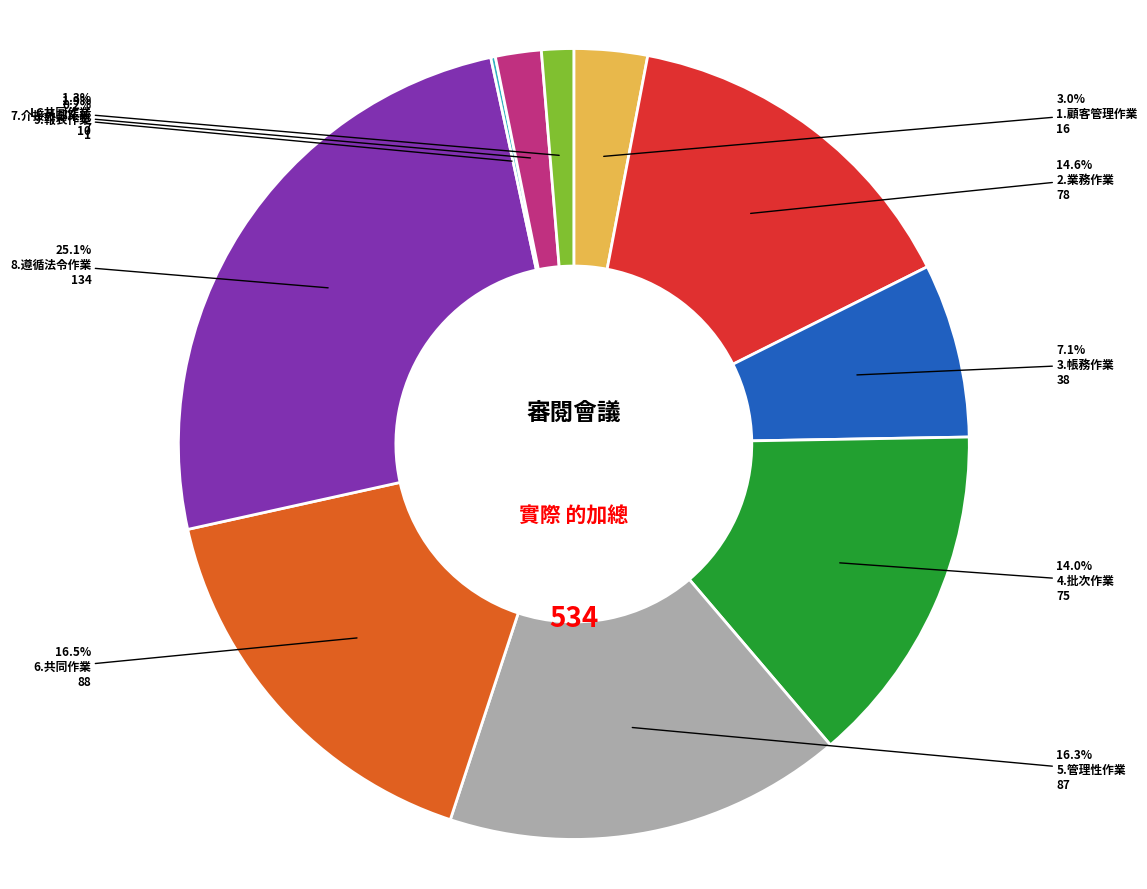

What is the largest slice in the pie chart?

8.遵循法令作業